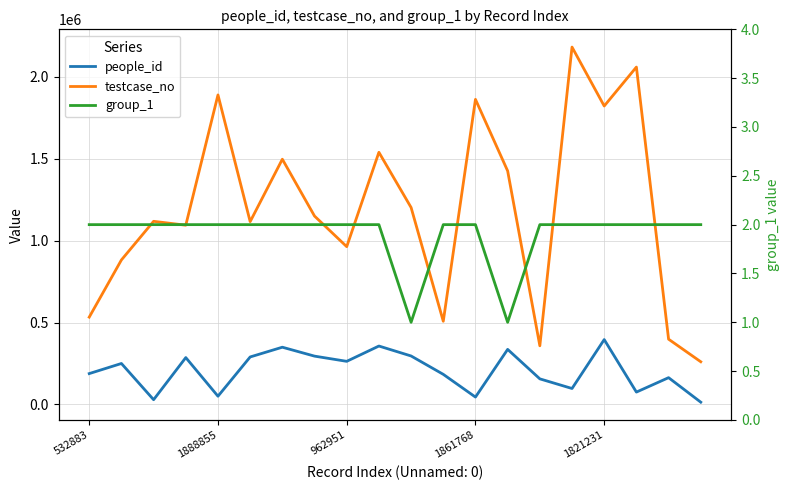

True or false: people_id and group_1 intersect in this chart.

False